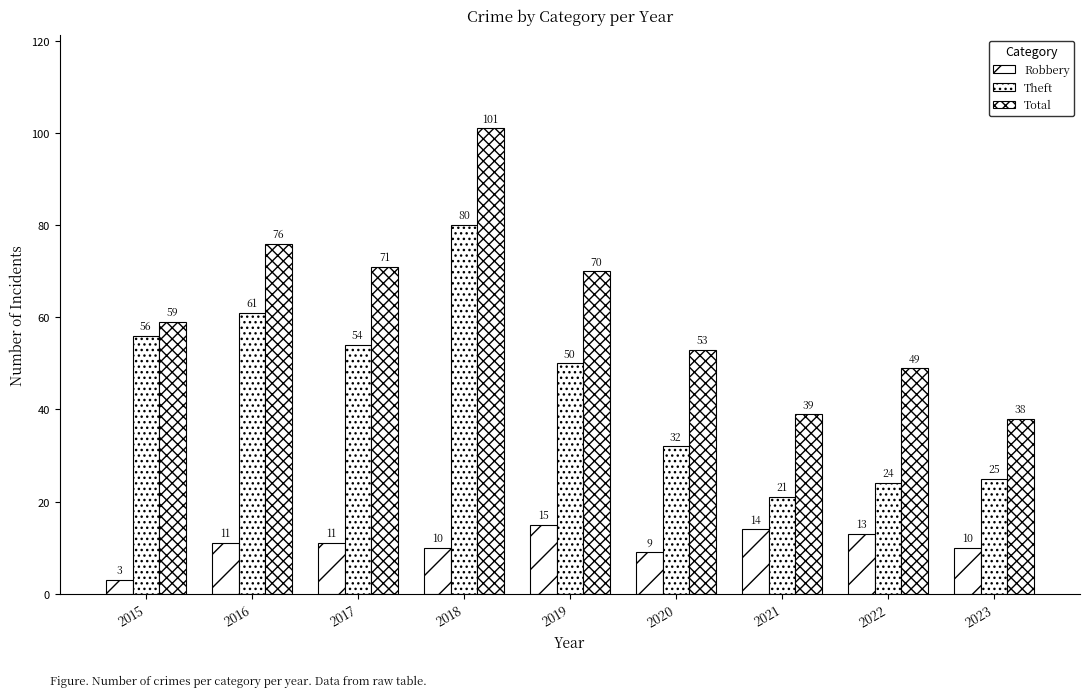

Which category has the highest value in the Robbery series?

2019